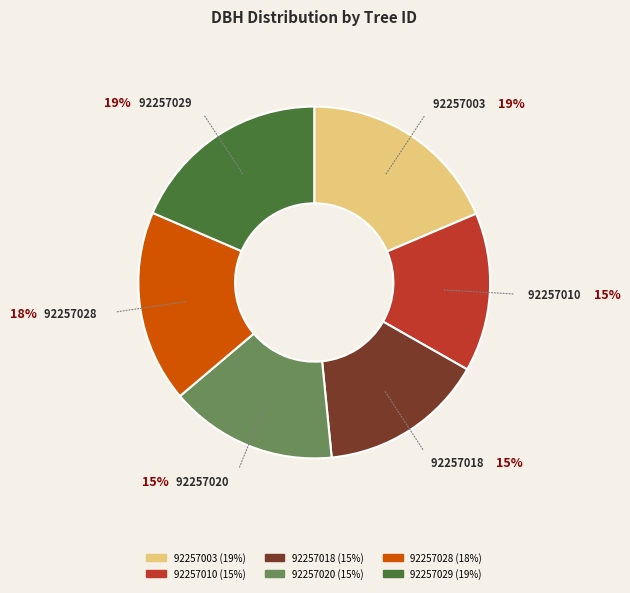

How many segments does this pie chart have?

6